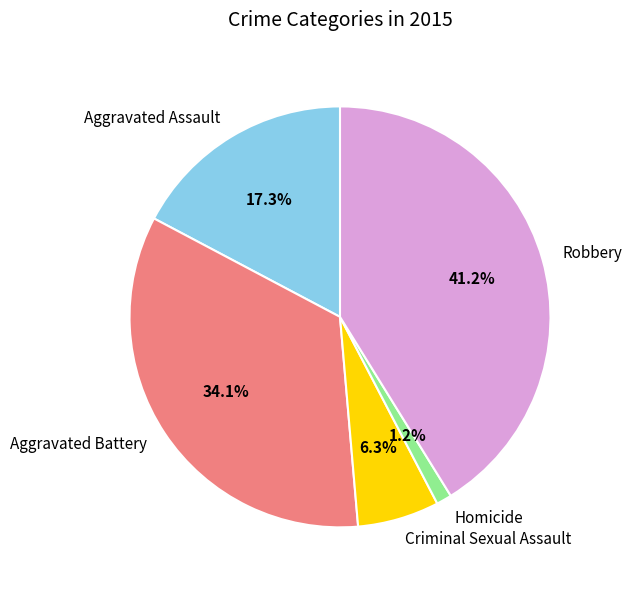

How many segments does this pie chart have?

5